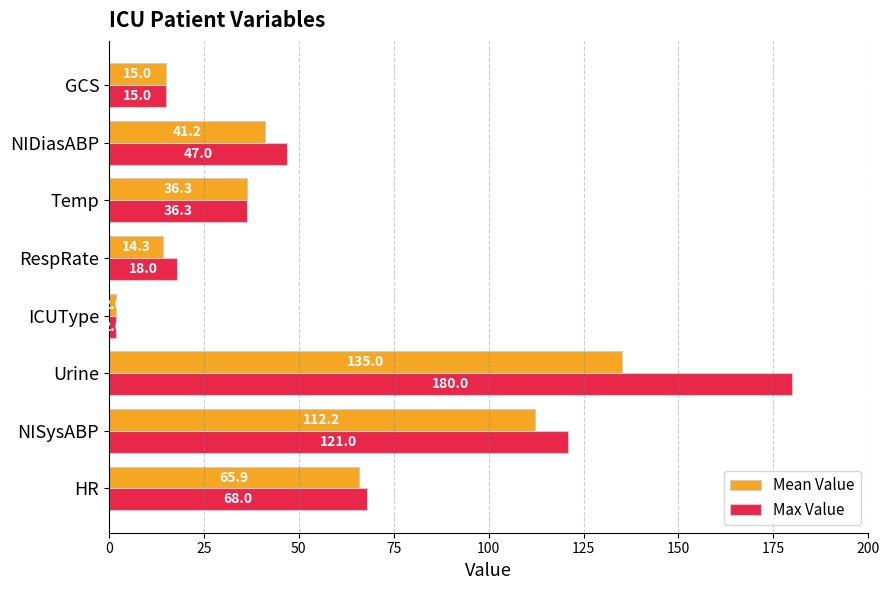

What is the difference between the maximum and minimum values in the Mean Value series?

133.0